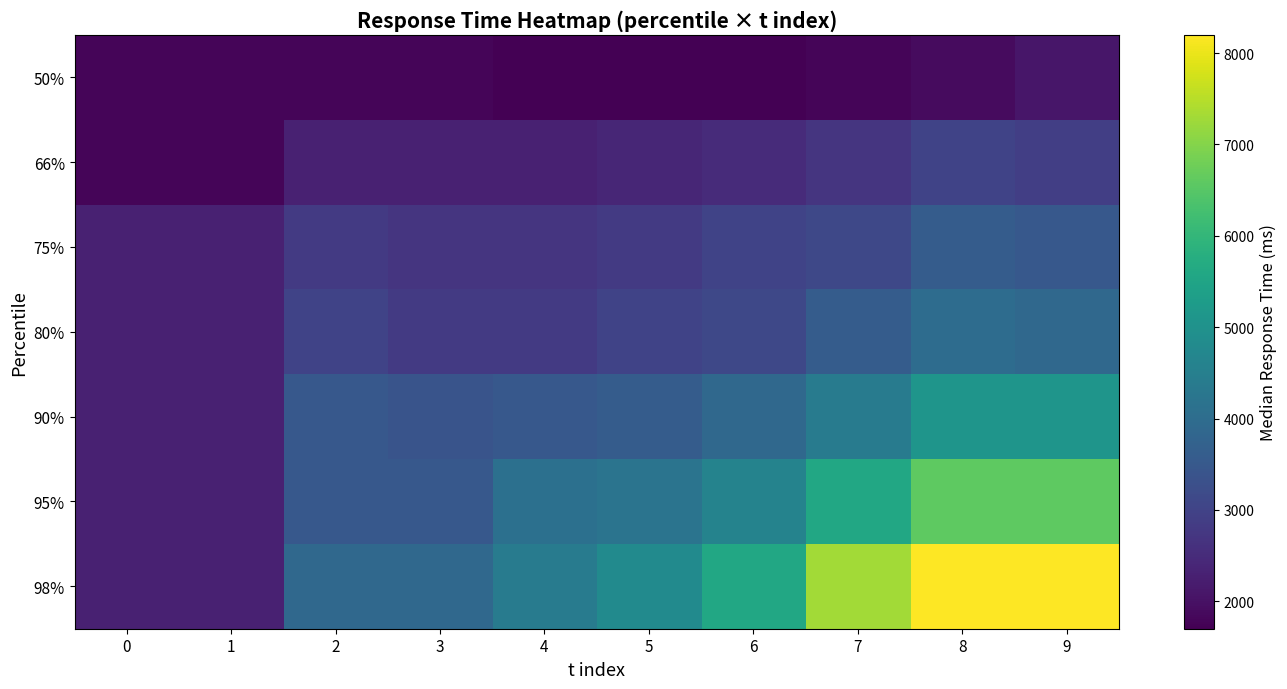

How many values in the 90% series exceed 3600?

4